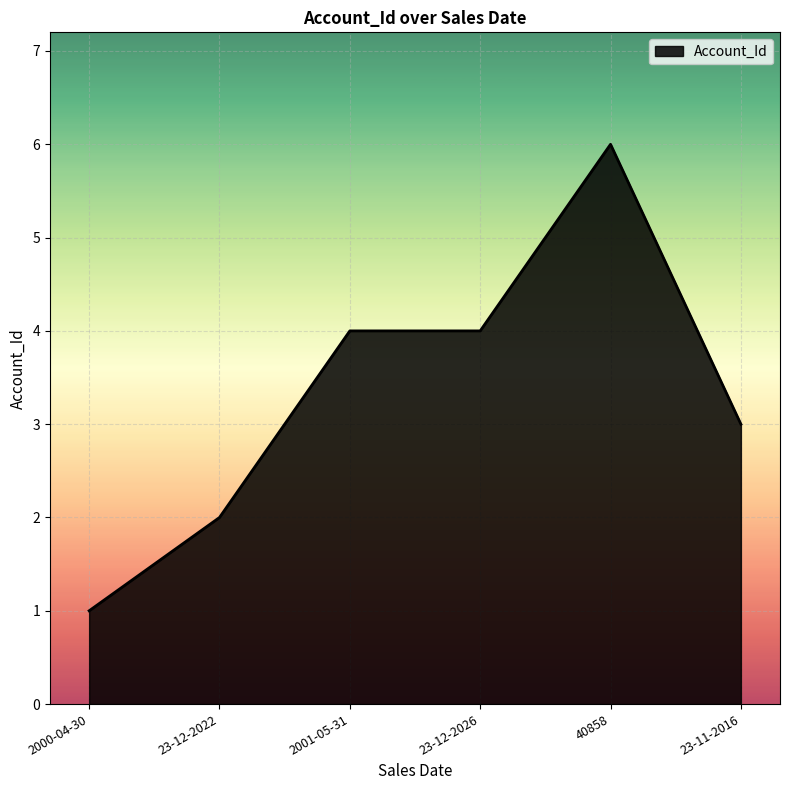

Does the chart display data point markers on the line(s)?

No